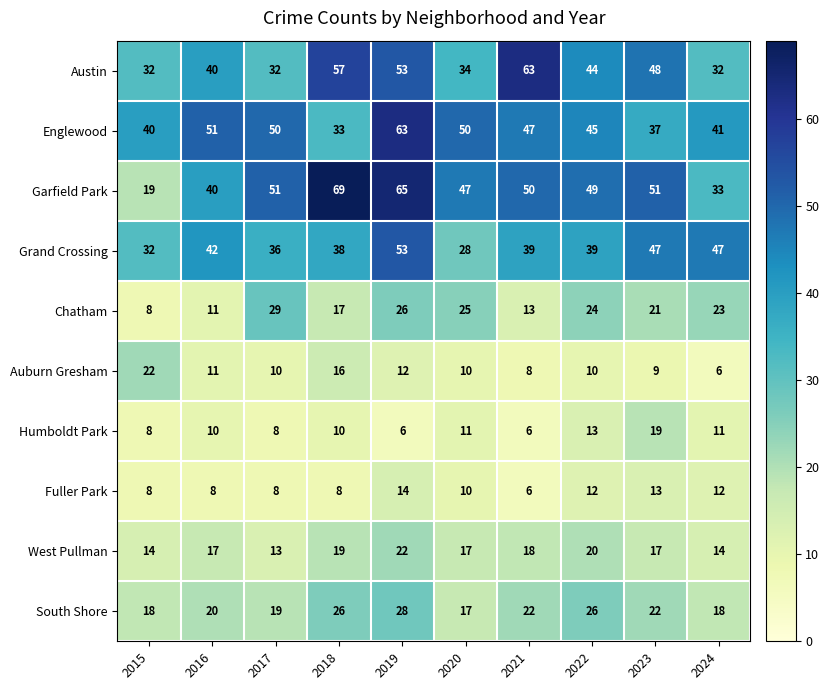

What is the sum of all West Pullman values?

171